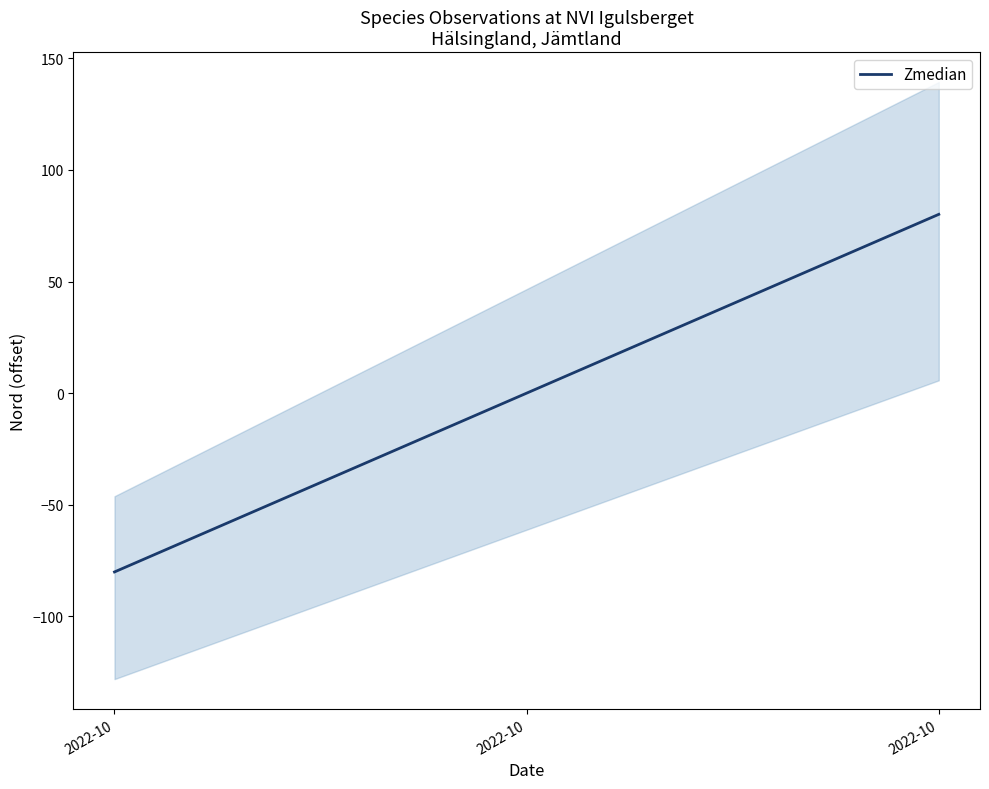

Is it true that the value at 2022-10 is 80.1?

True